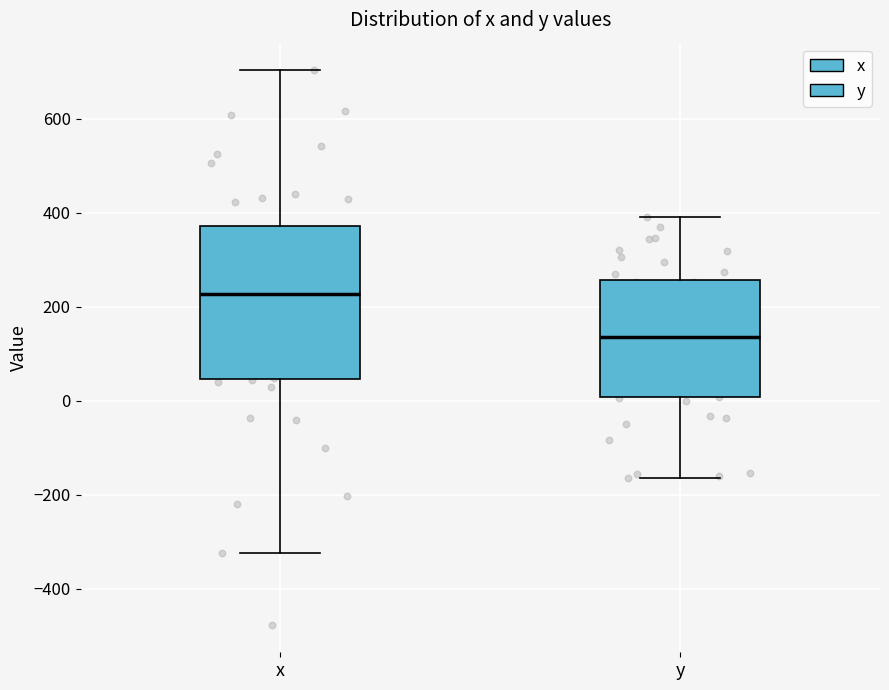

Comparing the boxes themselves (not the whiskers), which one is the tallest?

x